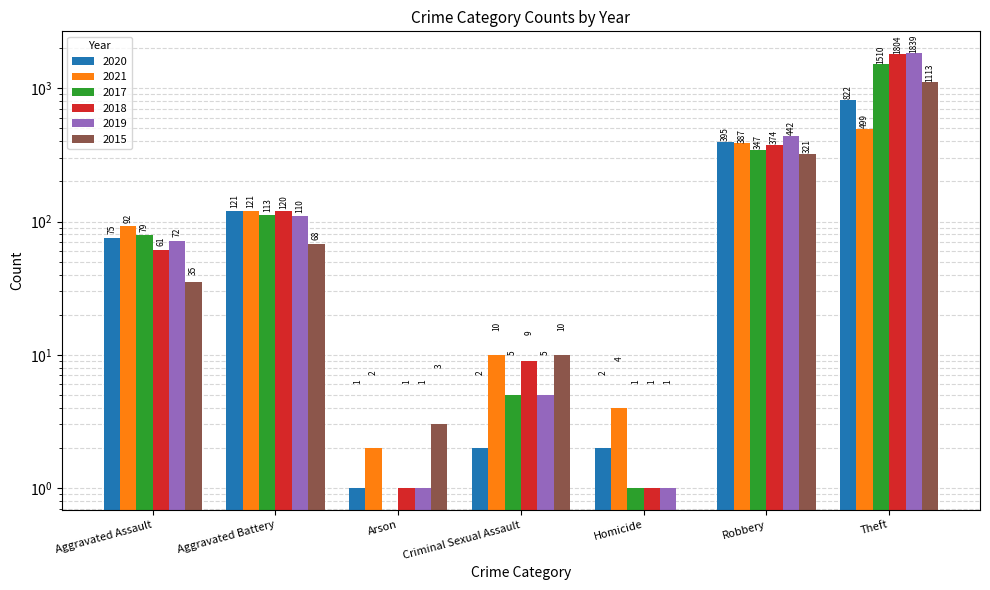

Which series has the largest total across all categories?

2019